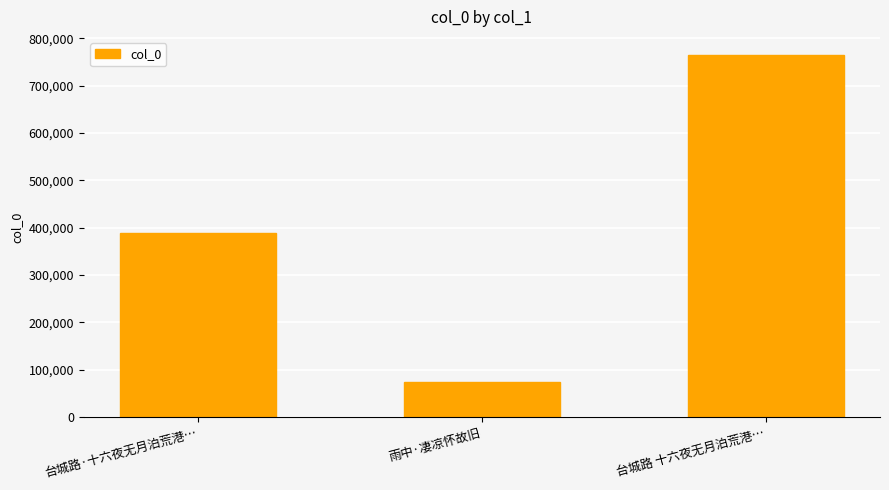

What is the label of the 2nd bar from the right?

雨中·凄凉怀故旧